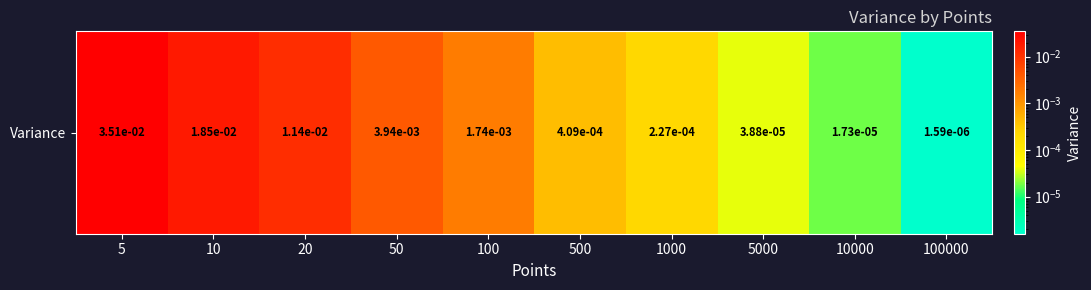

At which category does the chart reach its minimum across all series?

100000